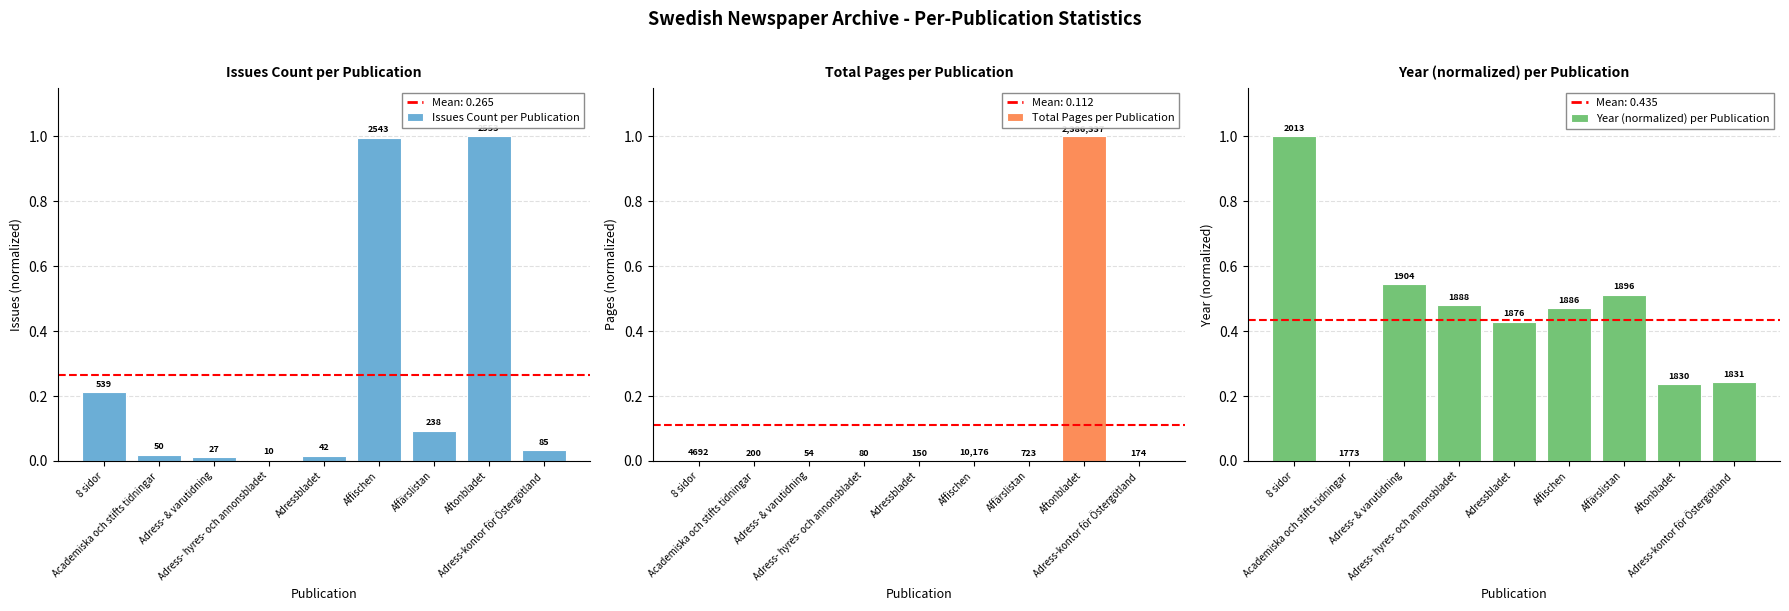

How many bars are there in total?

27